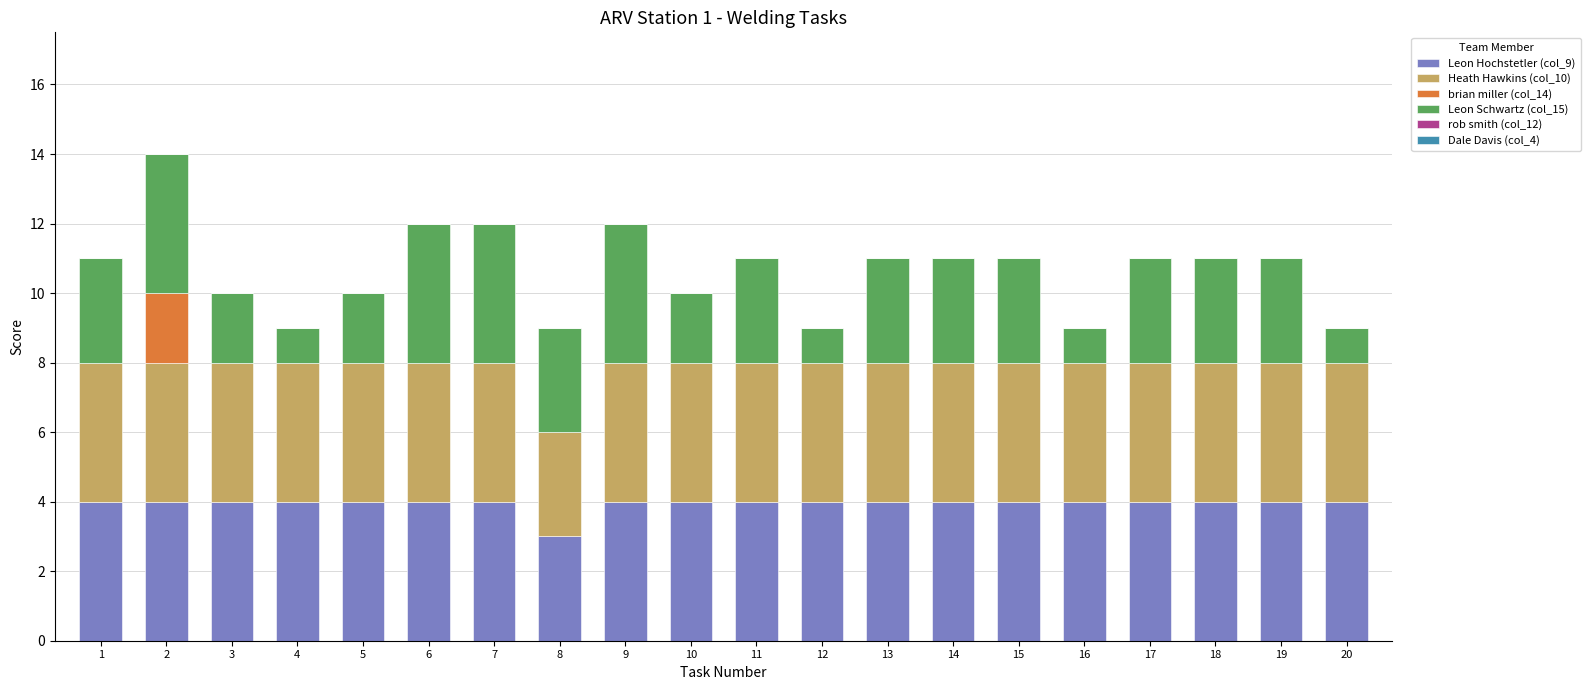

Count the number of categories in the chart.

20